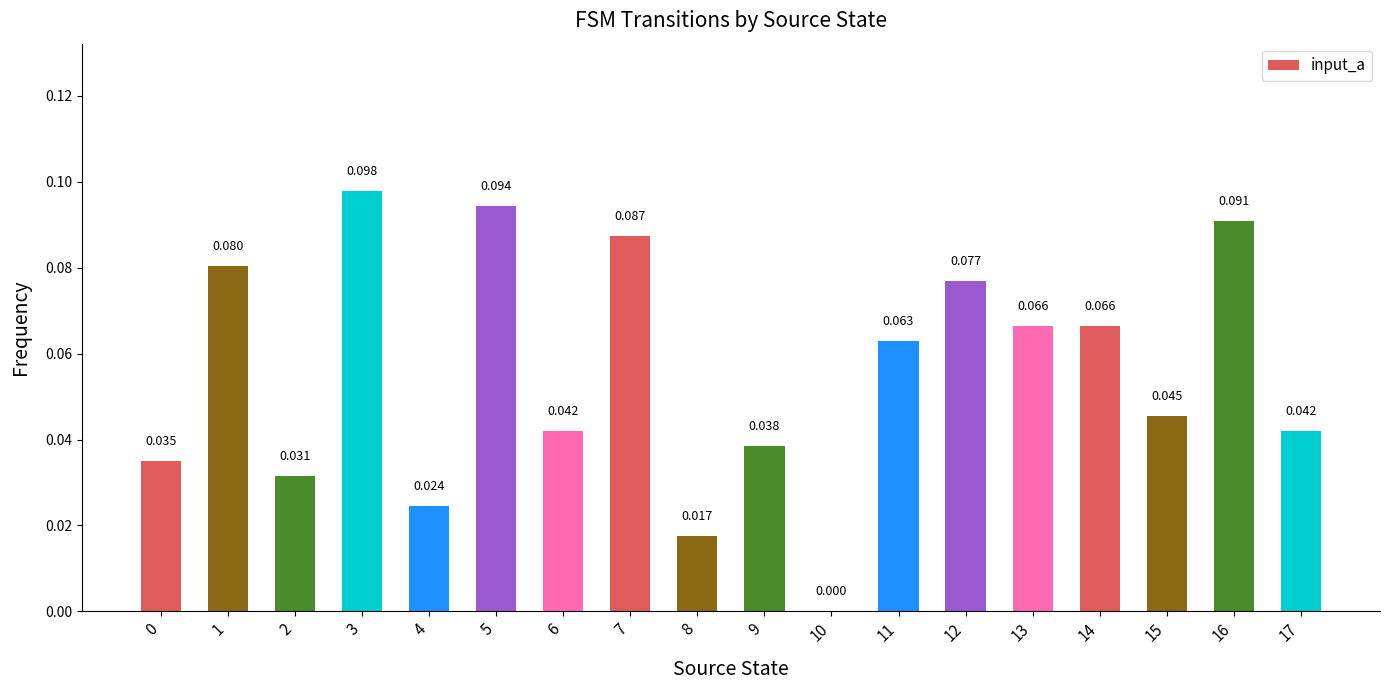

How many categories are shown in the chart?

18